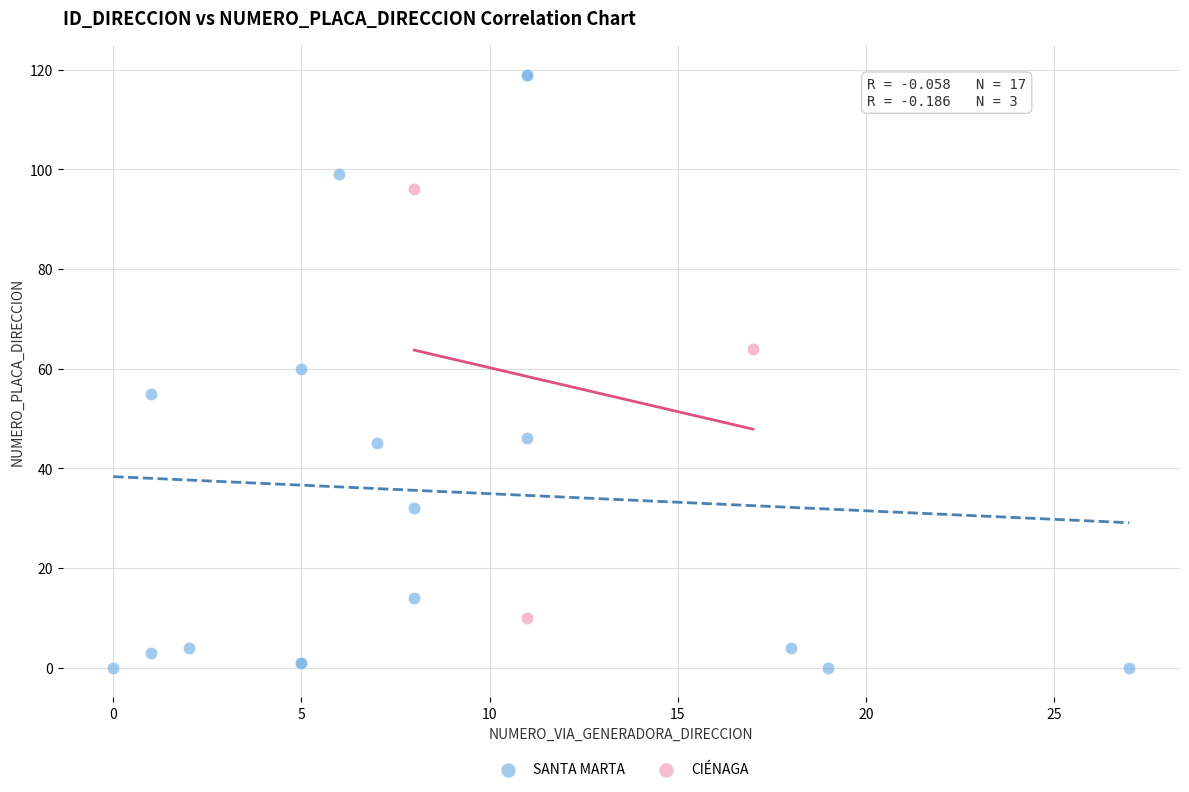

Which series contains the lowest Y value?

SANTA MARTA